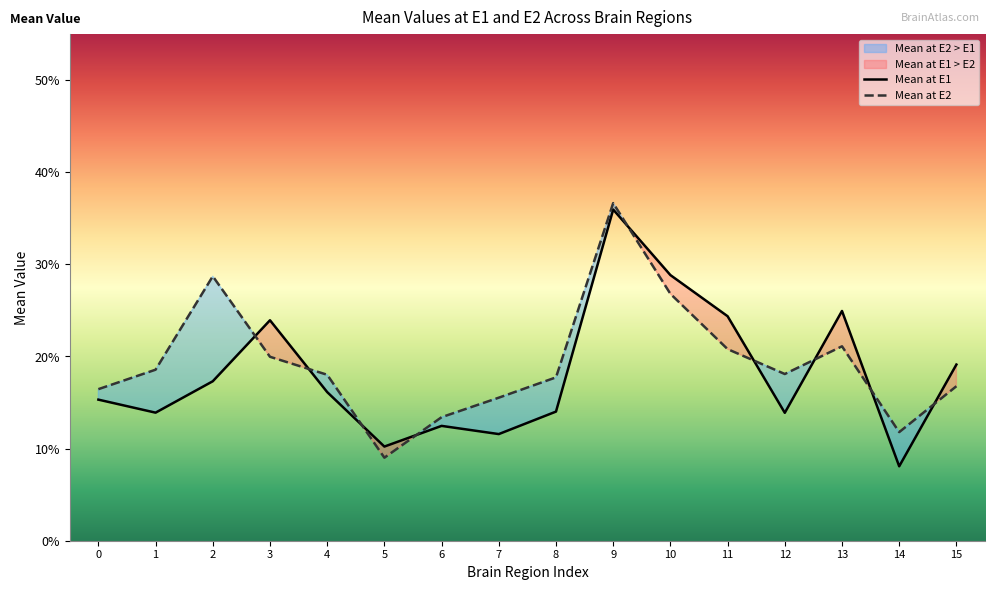

True or false: Mean at E1 has a value of 0.1 at 12.

False